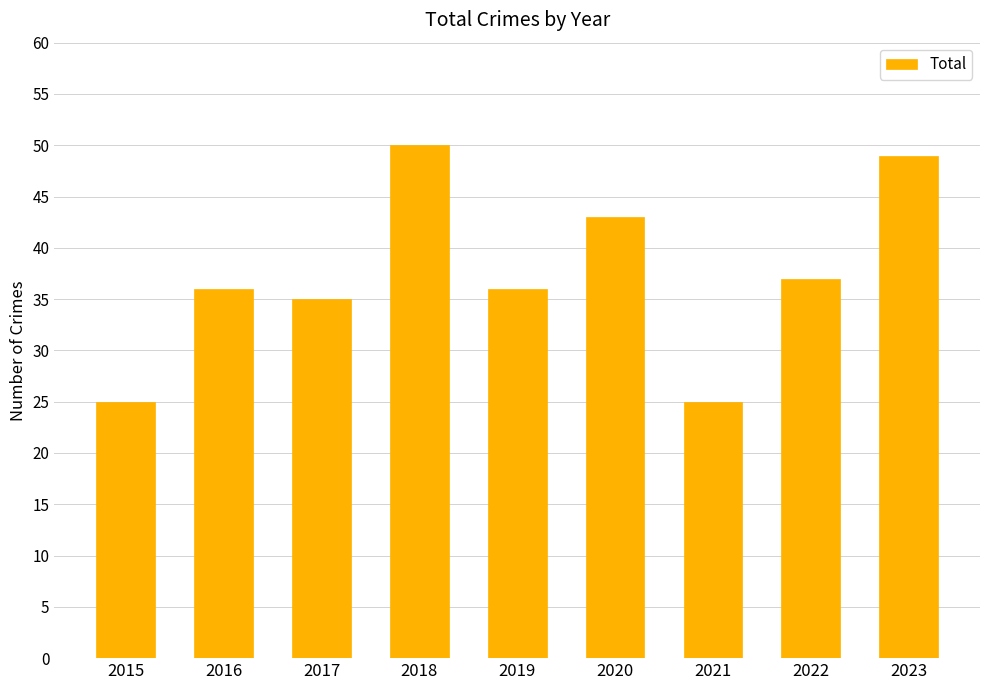

What is the ratio of the value at 2015 to the value at 2020?

0.6